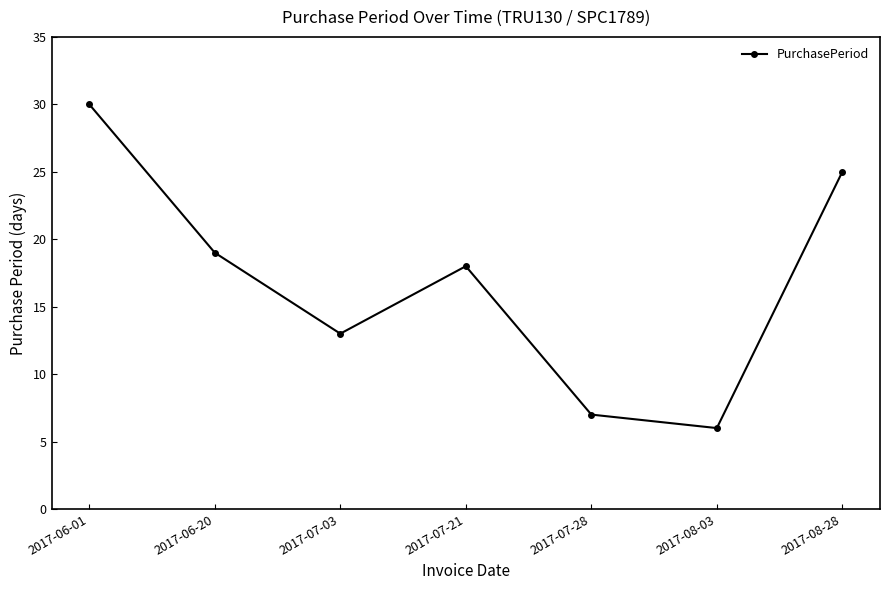

How many data points are less than 18?

3